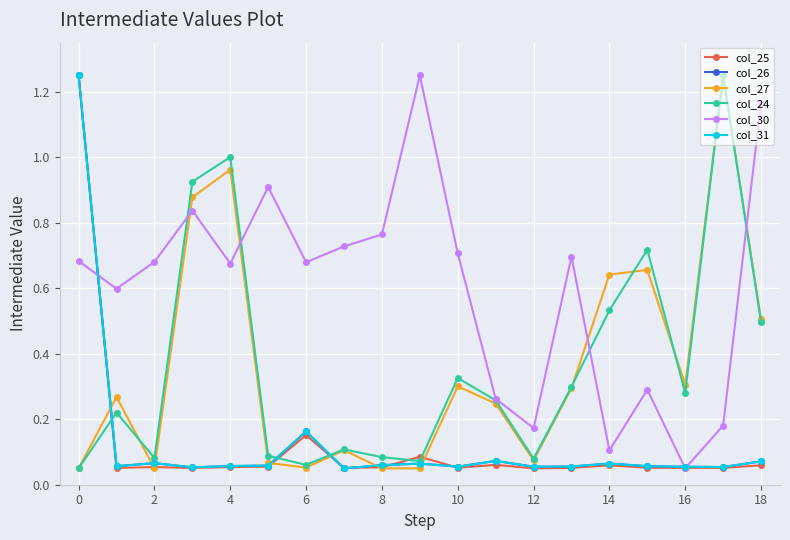

Which label corresponds to the smallest value in the chart?

12